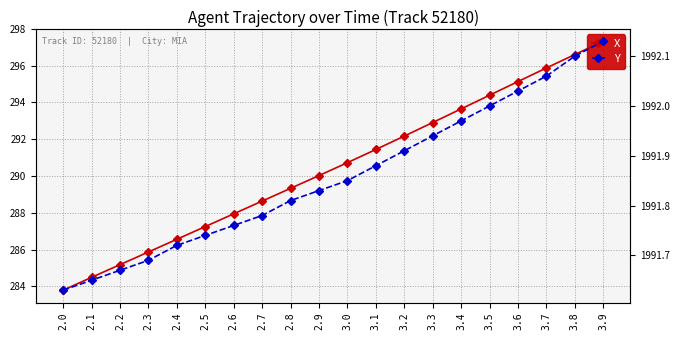

Between 3.8 and 3.1, which is larger?

3.8